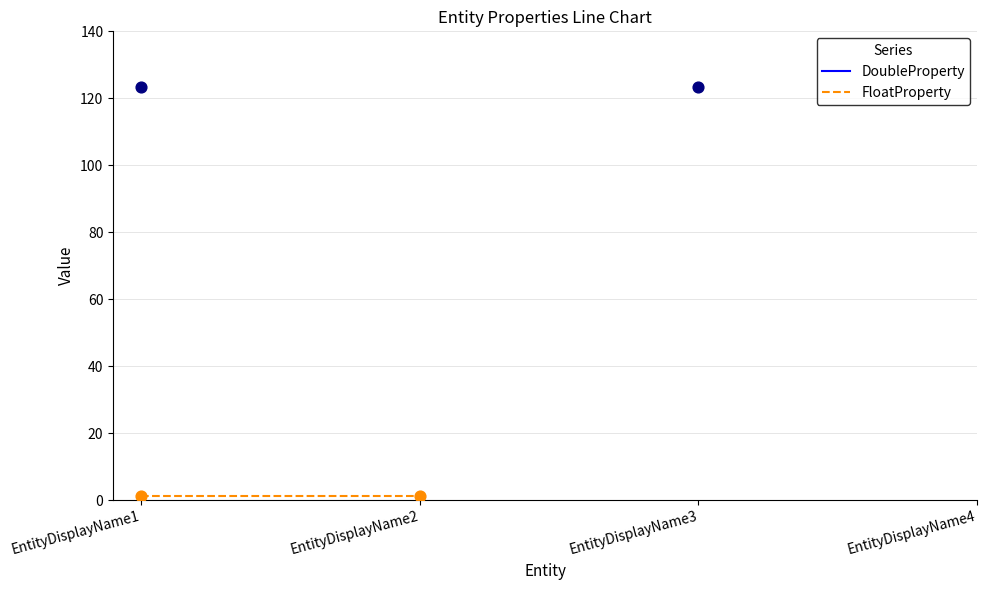

At how many categories does at least one series exceed 18?

2